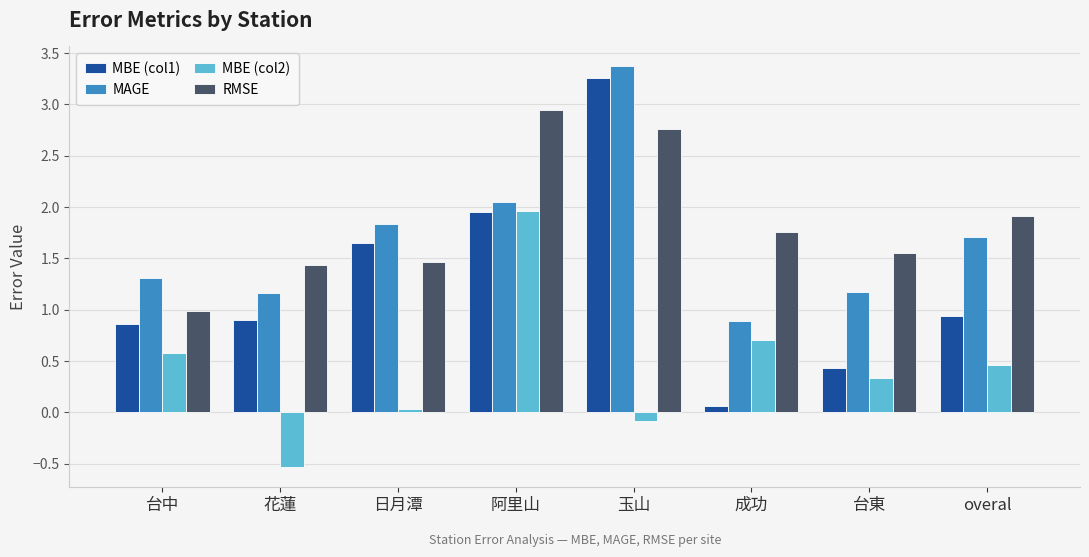

Is the value of MAGE at 日月潭 greater than the value of MBE (col1) at 阿里山?

No